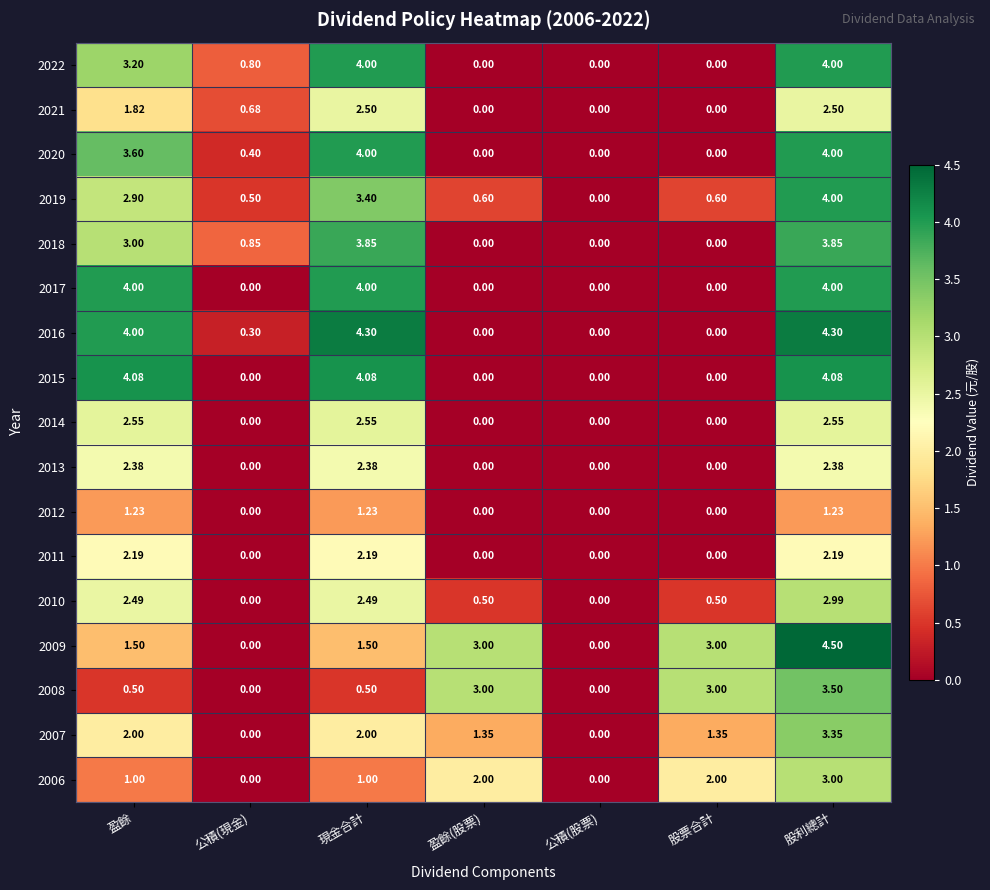

Which label corresponds to the largest value in the chart?

股利總計